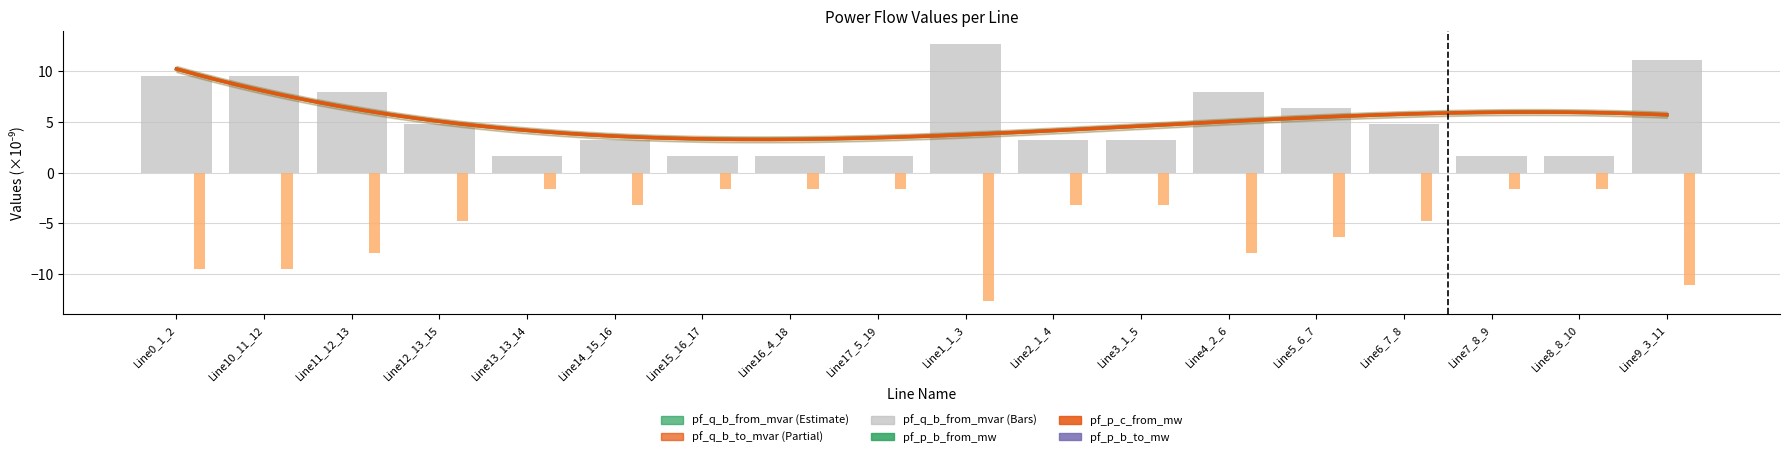

At how many categories does at least one series exceed 8?

4